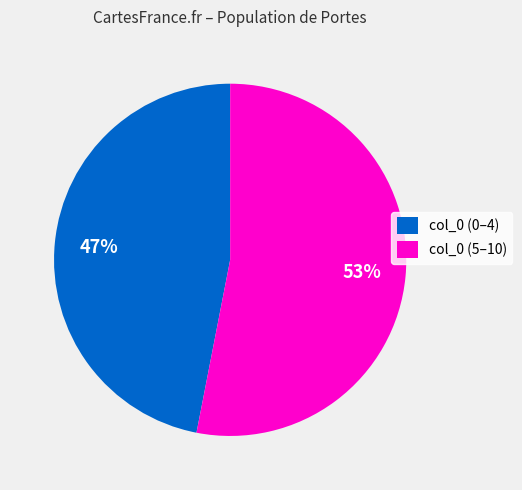

Do col_0 (0–4) and col_0 (5–10) together represent more than half of the pie?

Yes